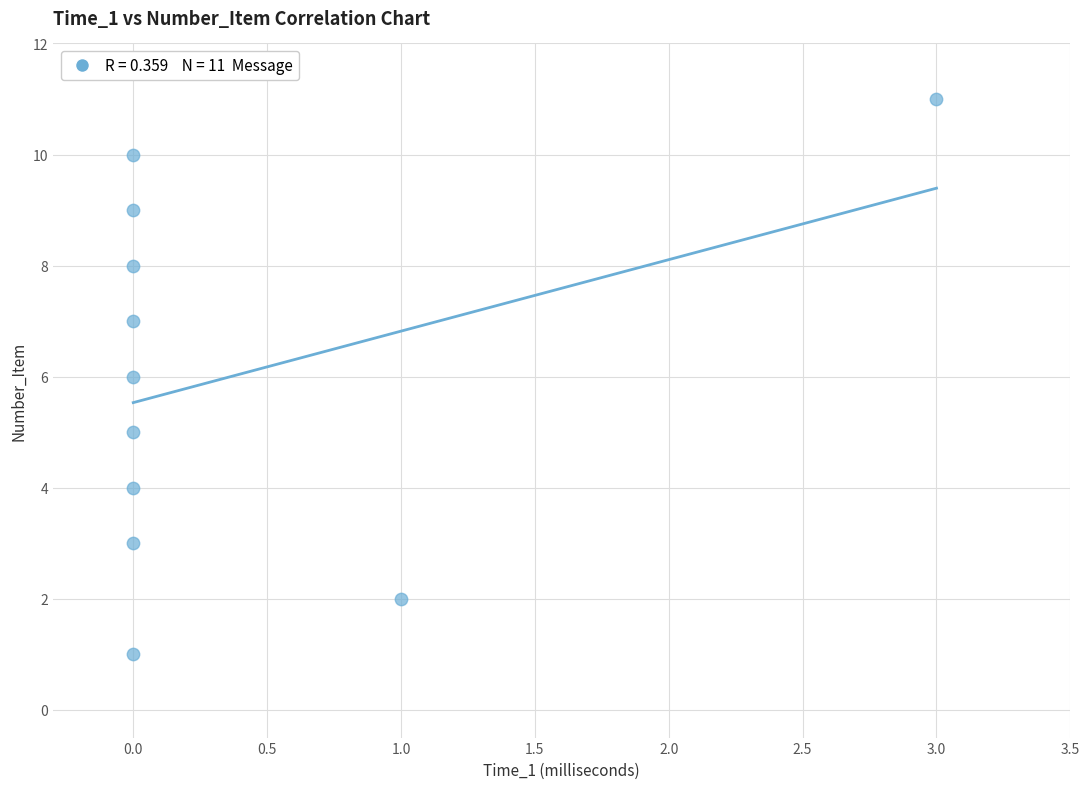

What is the average Y value?

6